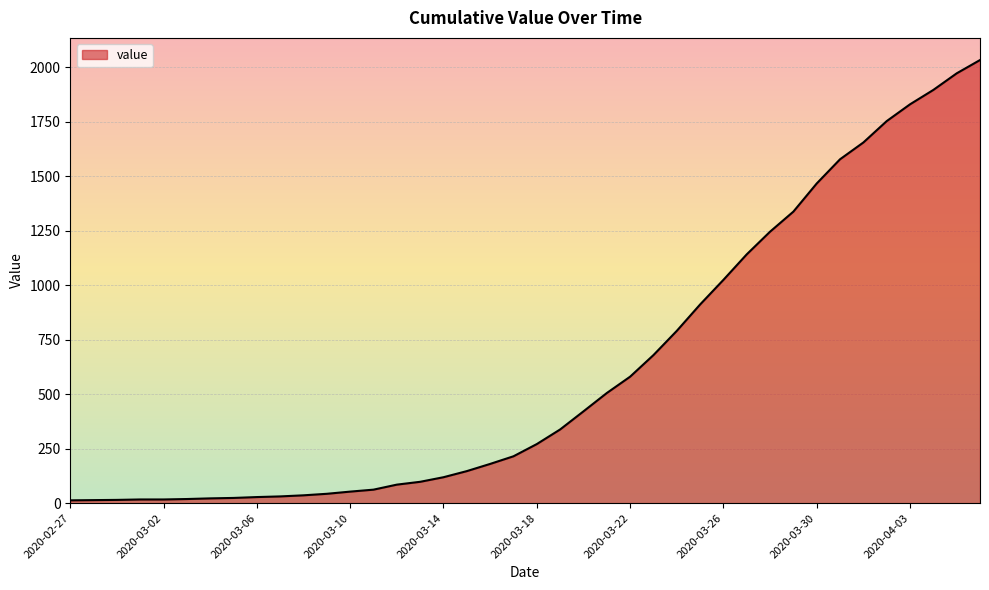

What is the difference between the second highest and second lowest values?

1957